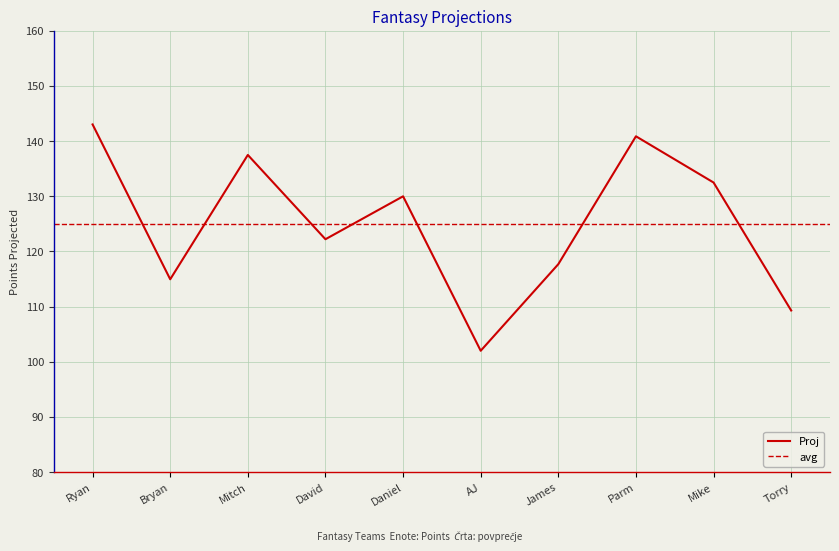

The chart shows a value of 34.7 at Bryan. True or false?

False